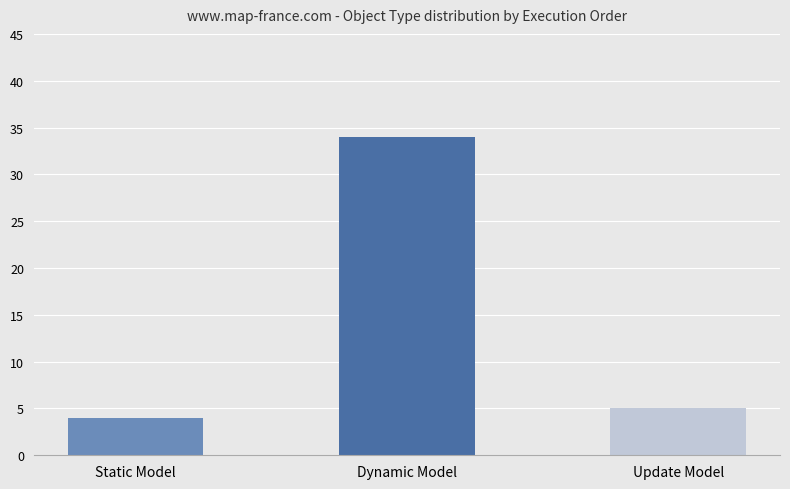

What is the ratio of the value at Update Model to the value at Dynamic Model?

0.1